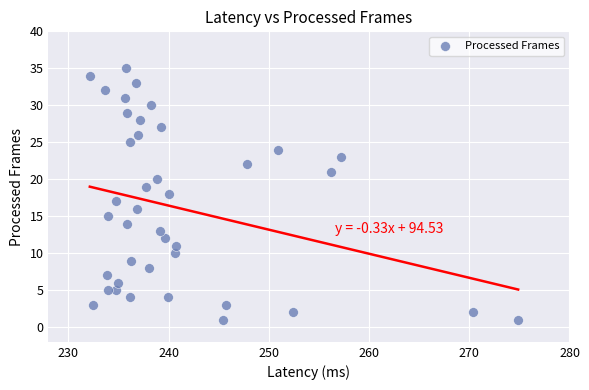

What is the range of Y values (max minus min)?

34